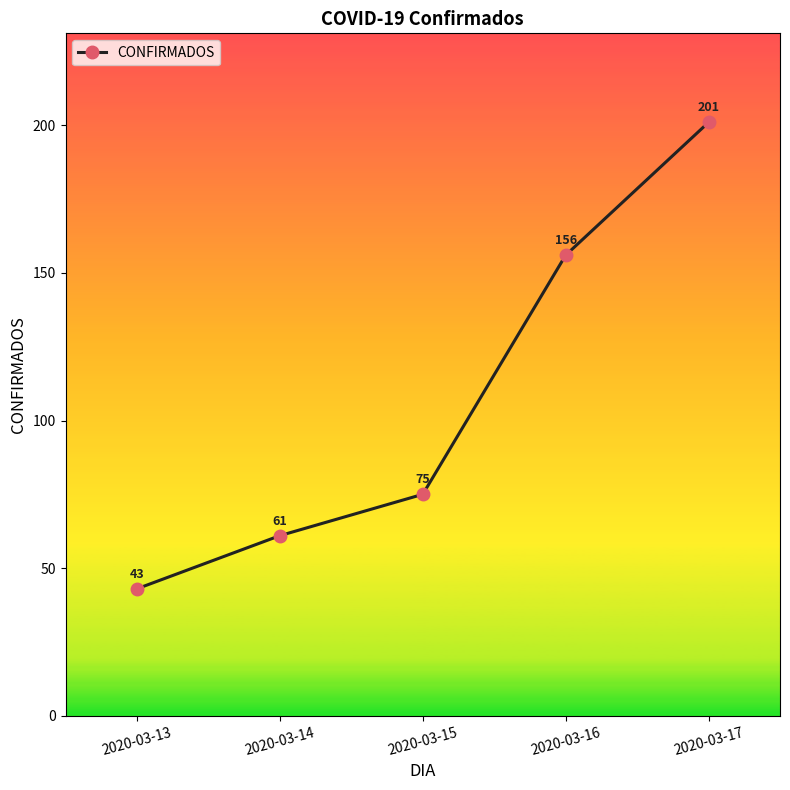

List the labels in order of value, largest first.

2020-03-17, 2020-03-16, 2020-03-15, 2020-03-14, 2020-03-13